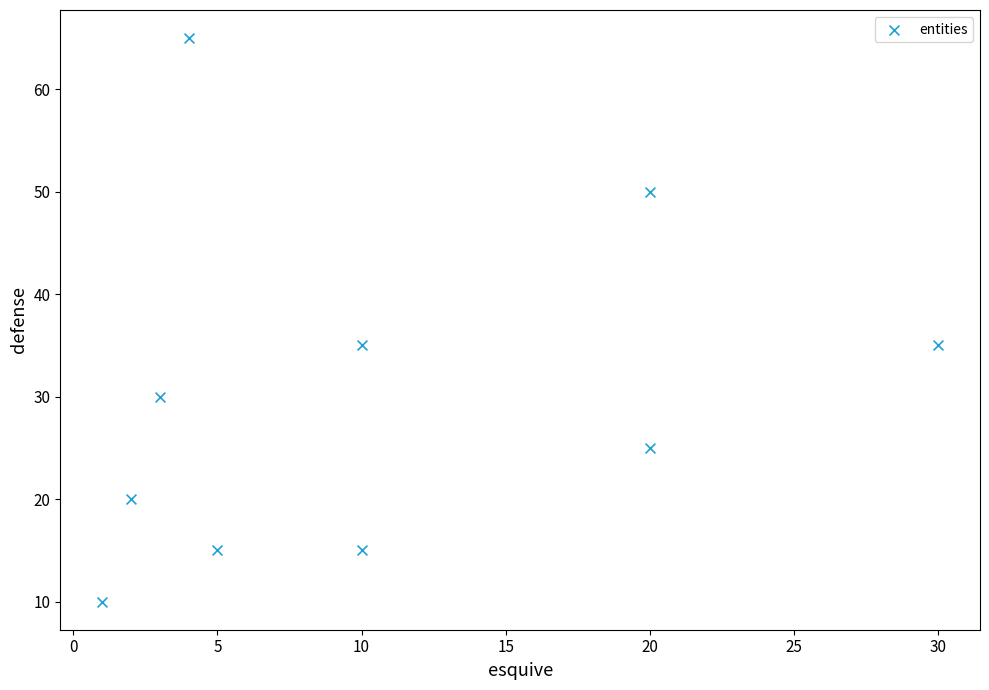

What is the average Y value?

30